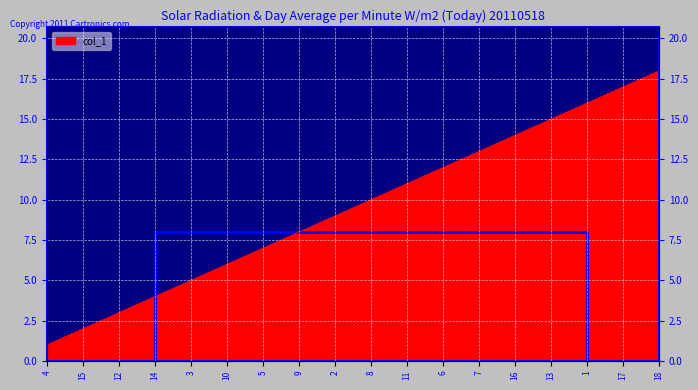

Where is the data nearest to the value 9?

2